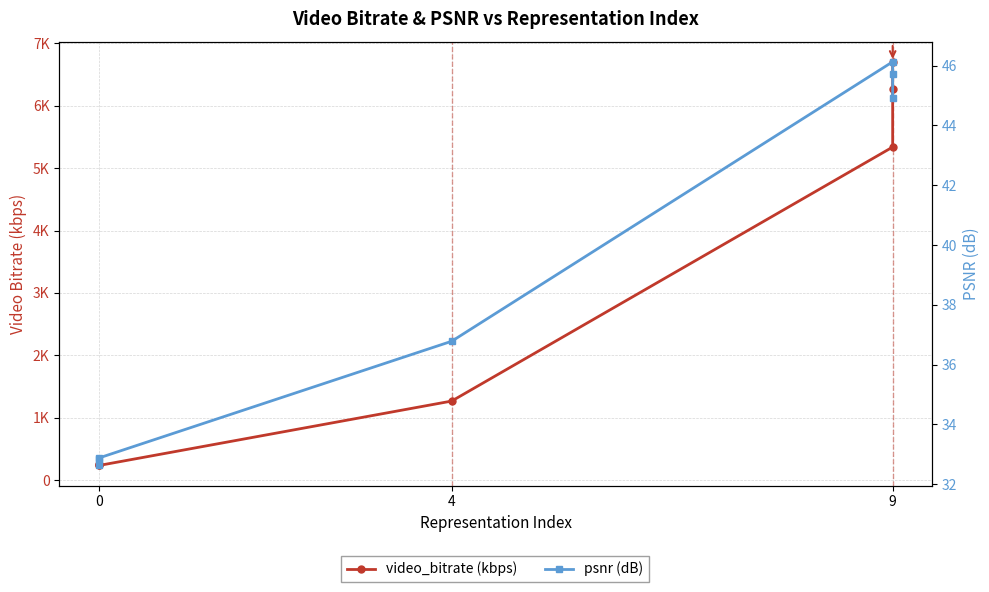

True or false: video_bitrate (kbps) has more than 1 points higher than both neighbors.

False